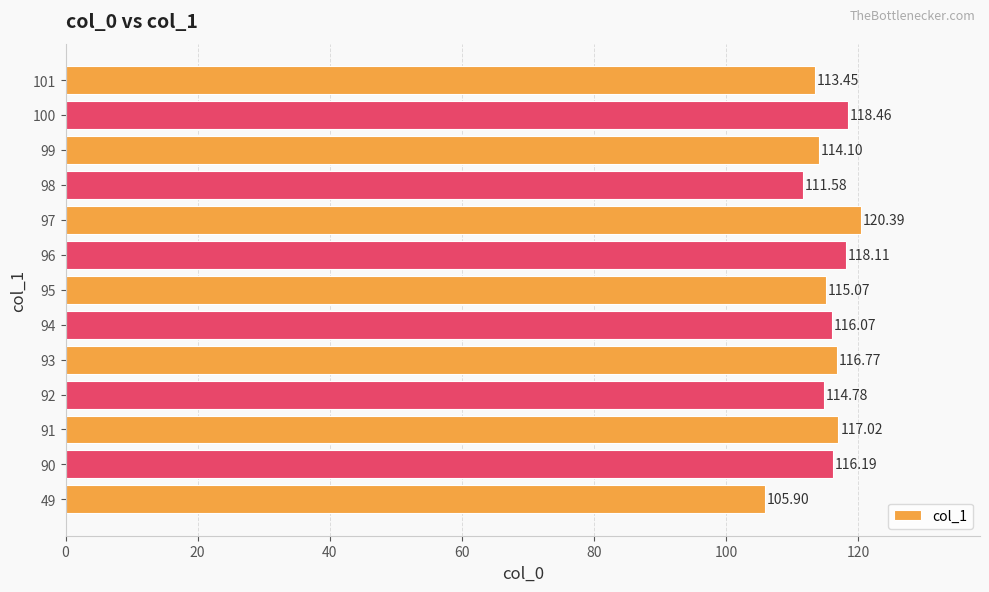

What is the greatest value displayed?

120.4